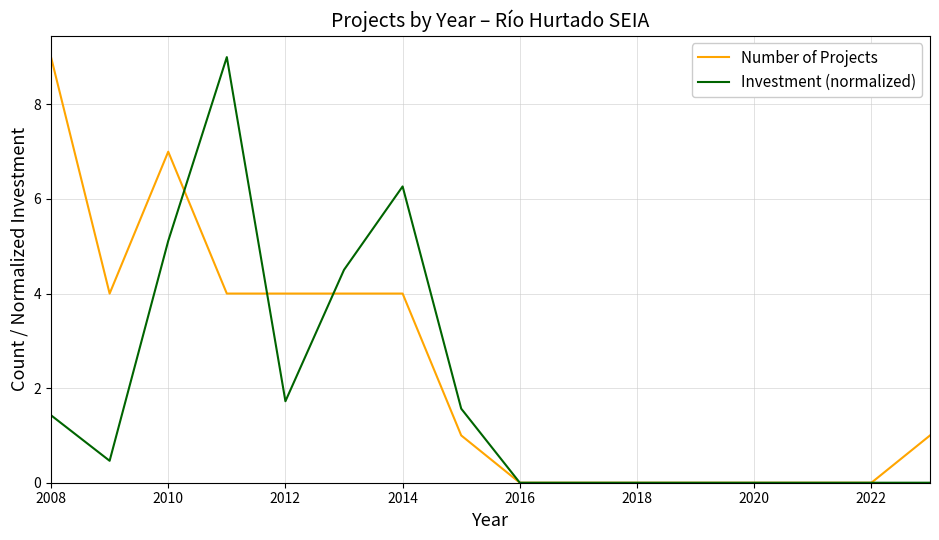

What is the greatest value displayed?

9.0